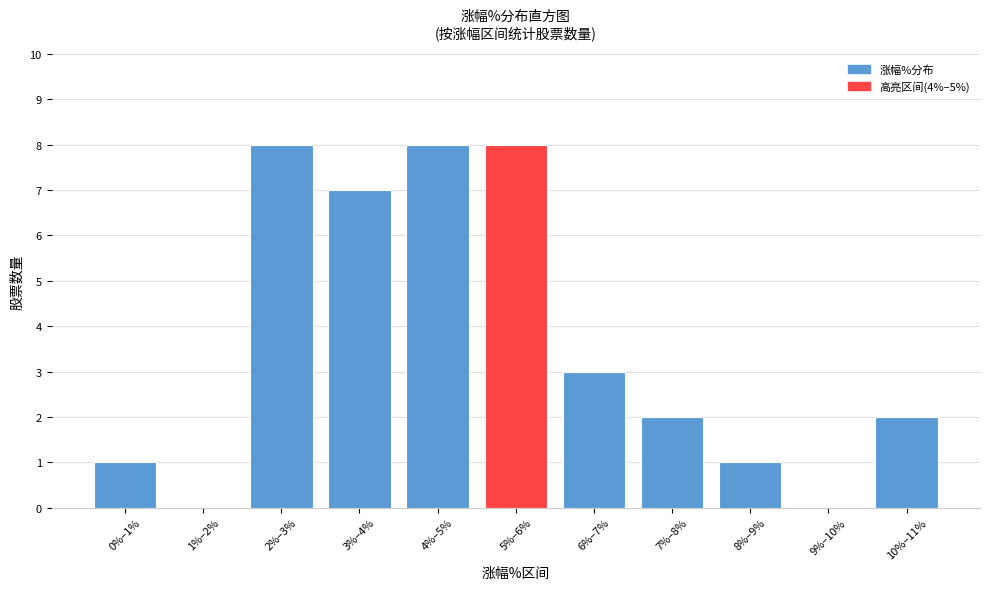

Reading left to right, transcribe all the data shown in this chart.

0%–1%=1	1%–2%=0	2%–3%=8	3%–4%=7	4%–5%=8	5%–6%=8	6%–7%=3	7%–8%=2	8%–9%=1	9%–10%=0	10%–11%=2